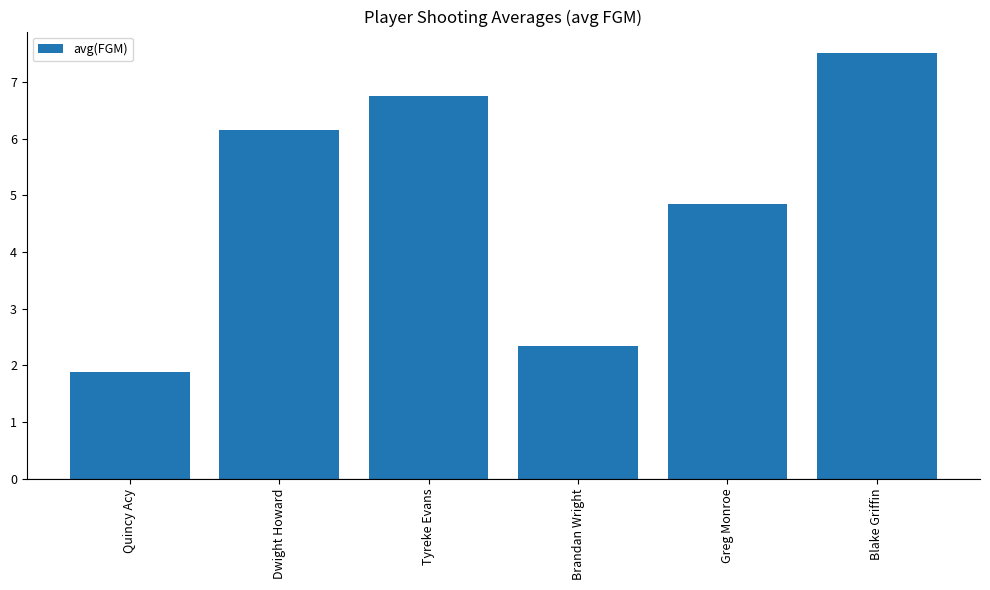

Are the bars grouped side by side (vs. stacked)?

No